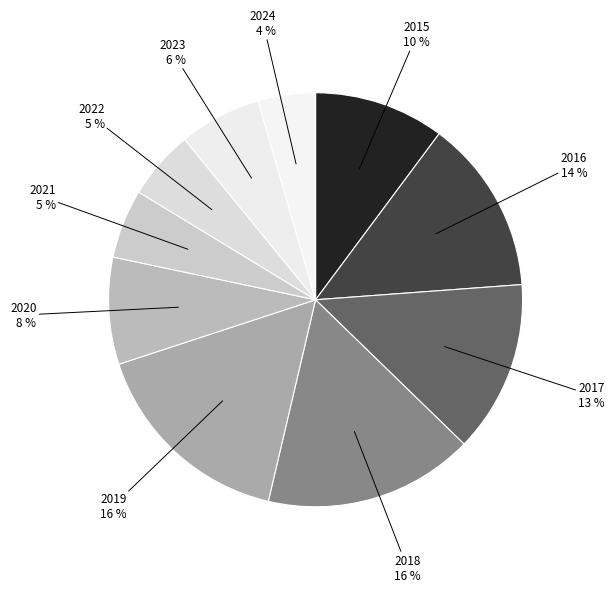

What percentage is the 2023 slice, to the nearest percent?

6%